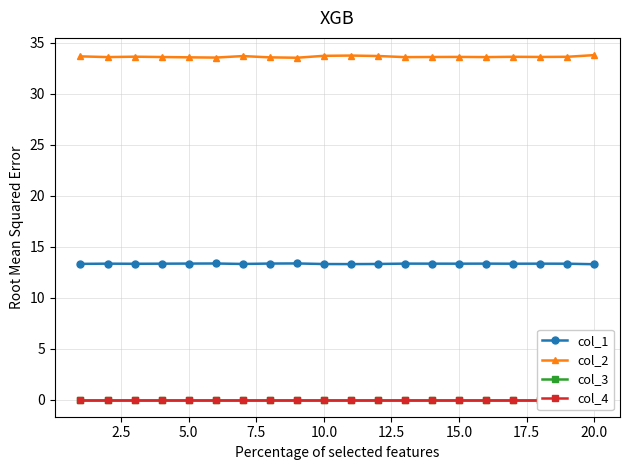

True or false: col_1 and col_4 cross at least once.

False